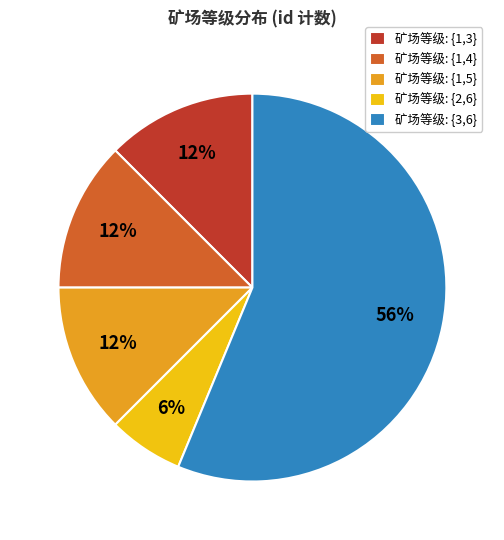

Is it true that 矿场等级: {1,3} is 26% of the pie?

False